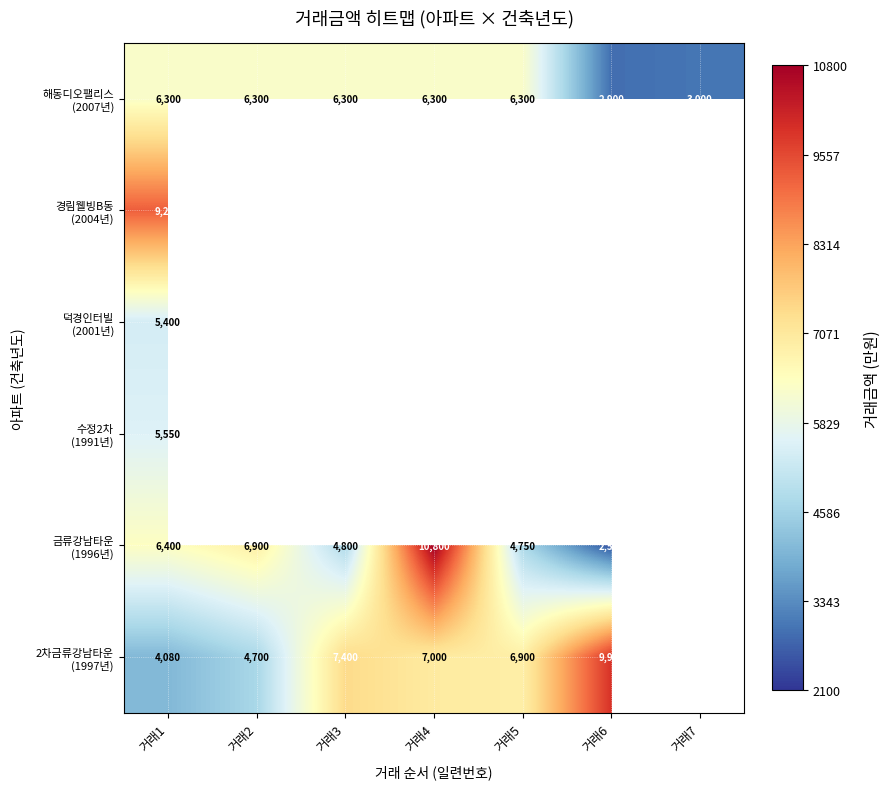

True or false: 덕경인터빌 (2001년) has a value of 3585.7 at 거래1.

False